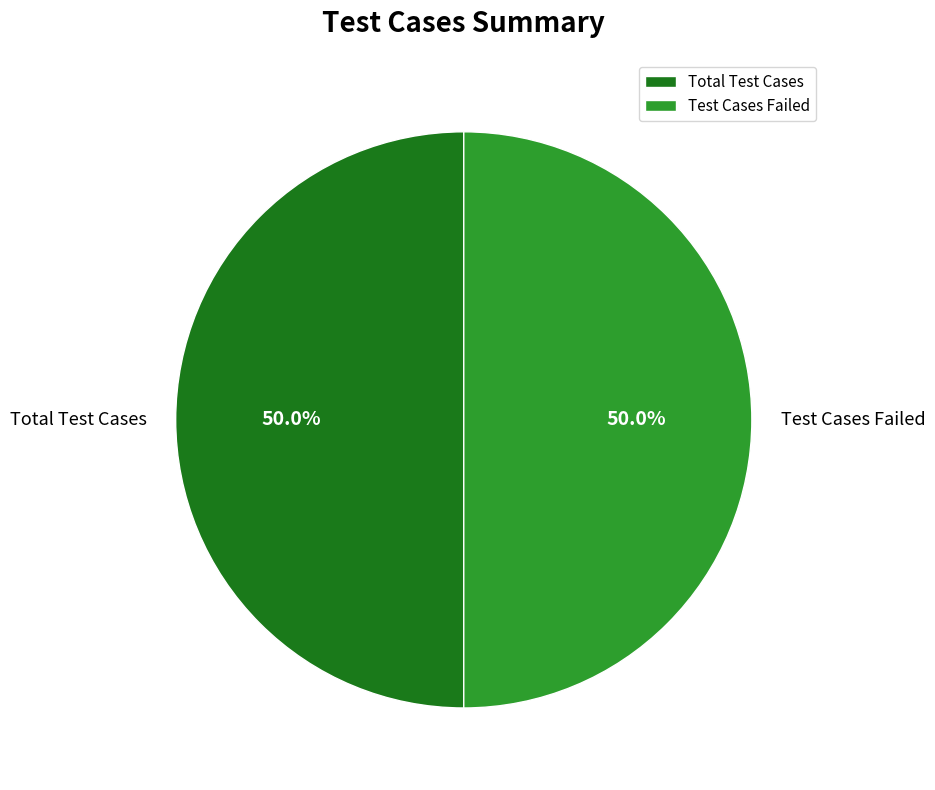

Approximately how many times larger is the value at Total Test Cases compared to Test Cases Failed?

1.0